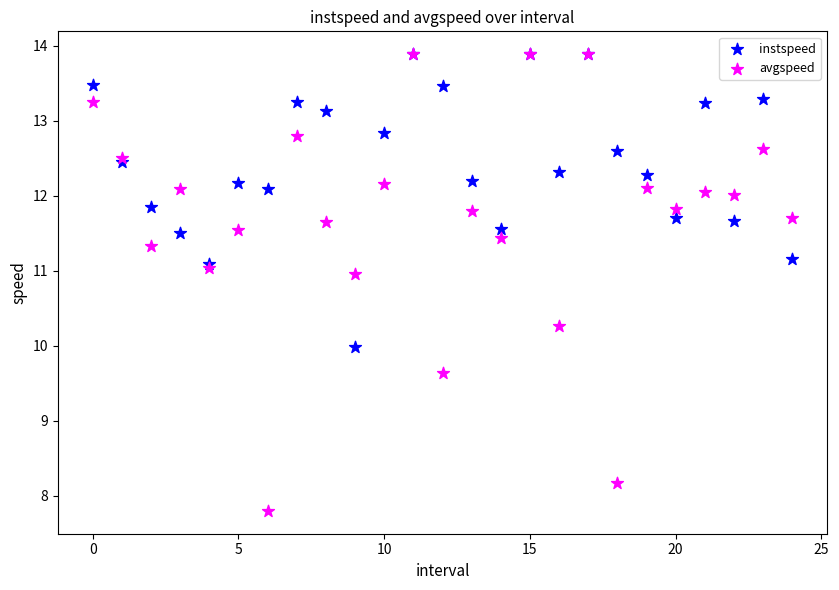

Which series reaches the minimum Y coordinate?

avgspeed